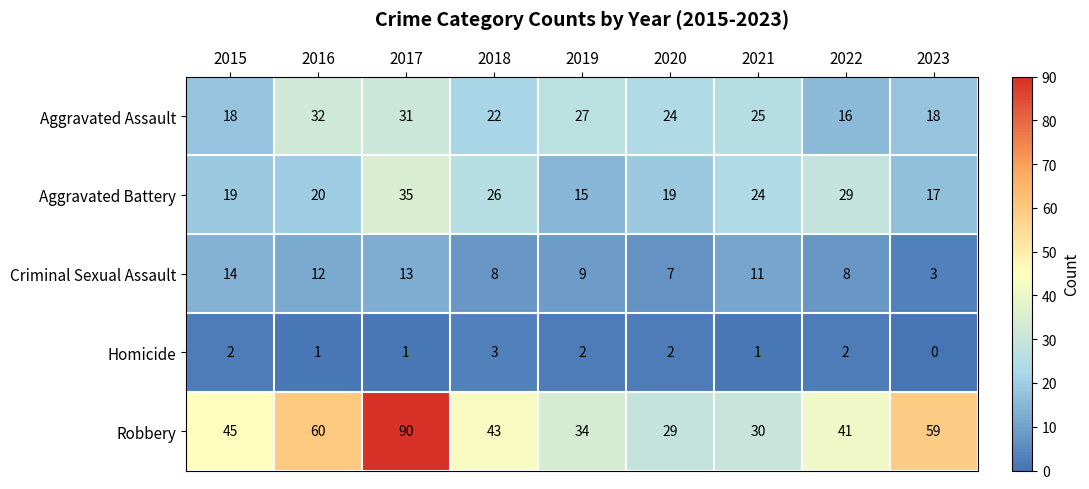

Read the Criminal Sexual Assault value at 2018, to the nearest 5.

10